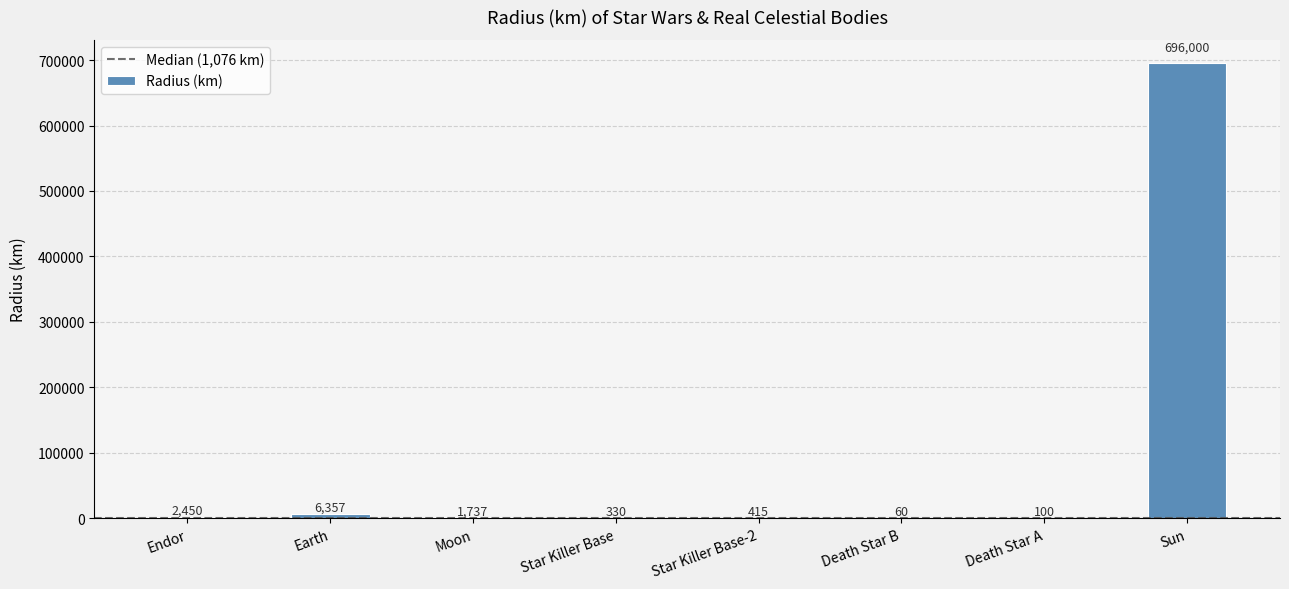

What is the sum of the values at Star Killer Base-2 and Endor?

2865